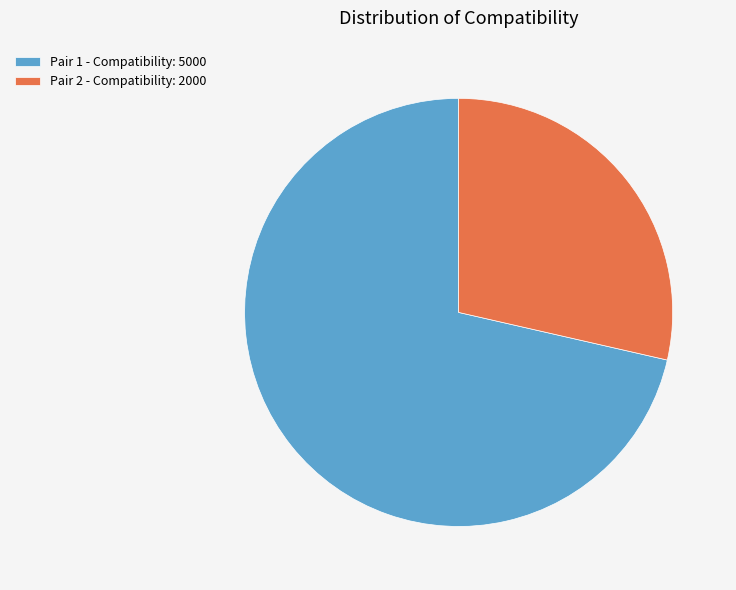

Is there a majority slice in this chart?

Yes